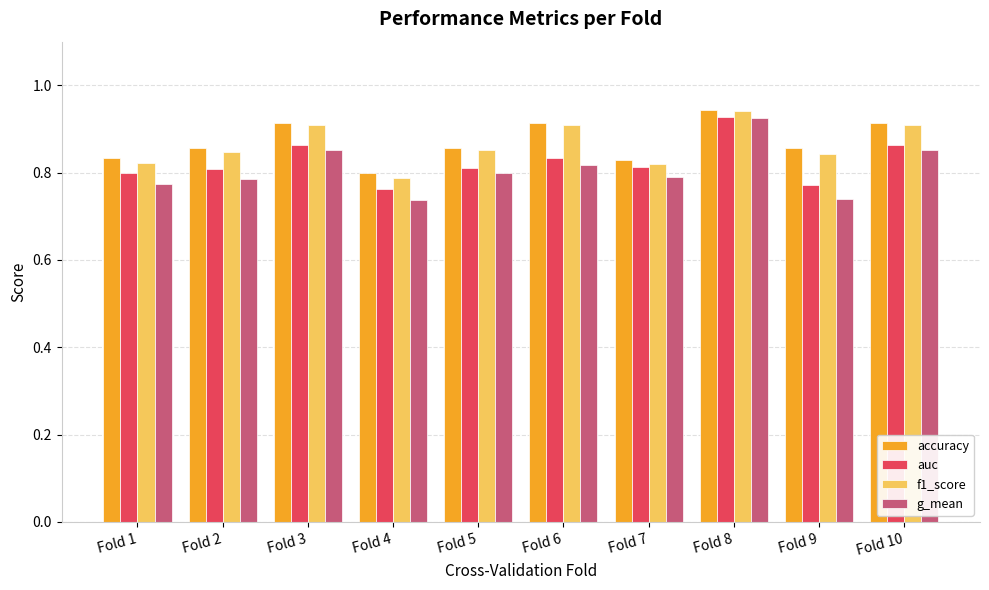

Between Fold 4 and Fold 10, which series saw the biggest shift?

f1_score